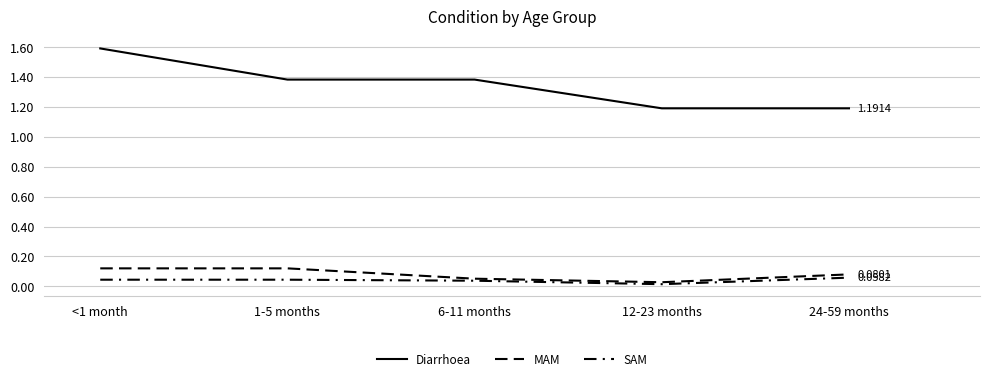

What is the difference between the MAM values at 12-23 months and <1 month?

0.1